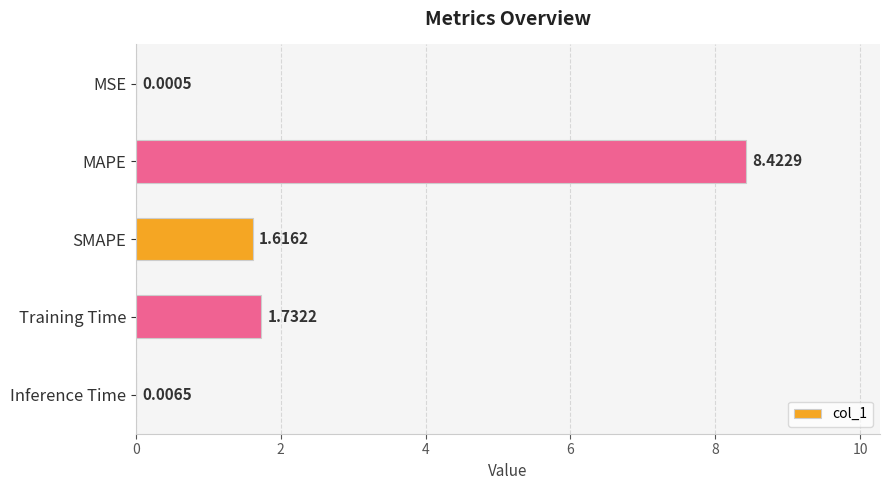

Which label corresponds to the largest value in the chart?

MAPE